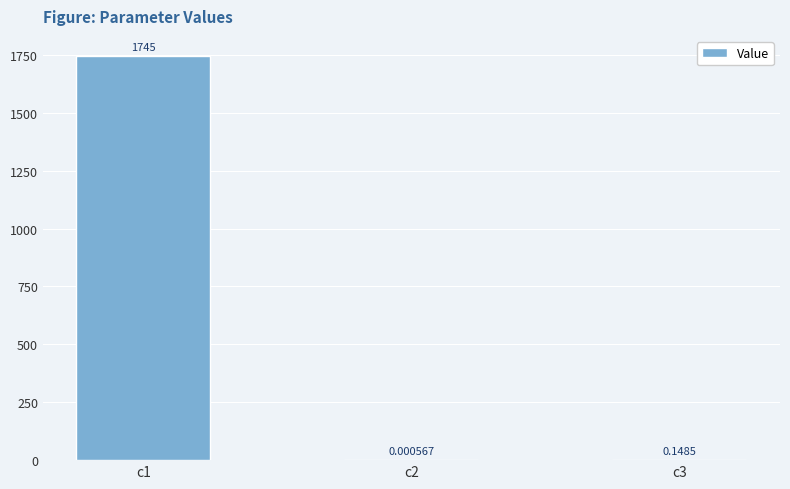

What is the change in value from c1 to c3?

-1745.0